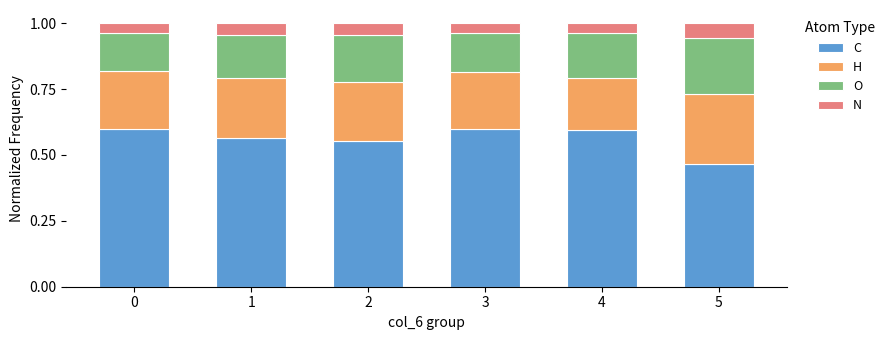

The value of C at 4 is 0.6. True or false?

True